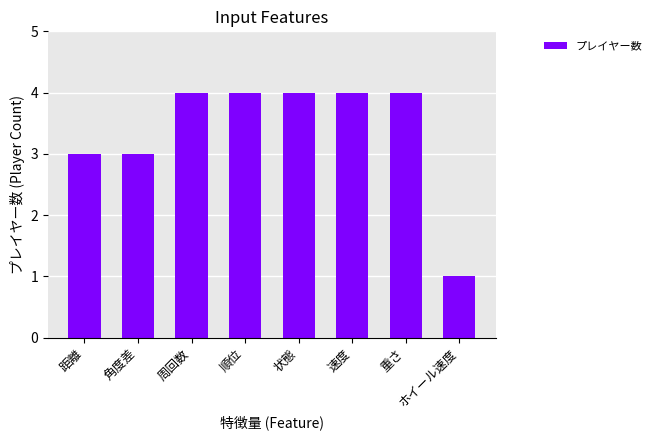

Reading left to right, list all the values displayed in this chart.

距離=3	角度差=3	周回数=4	順位=4	状態=4	速度=4	重さ=4	ホイール速度=1